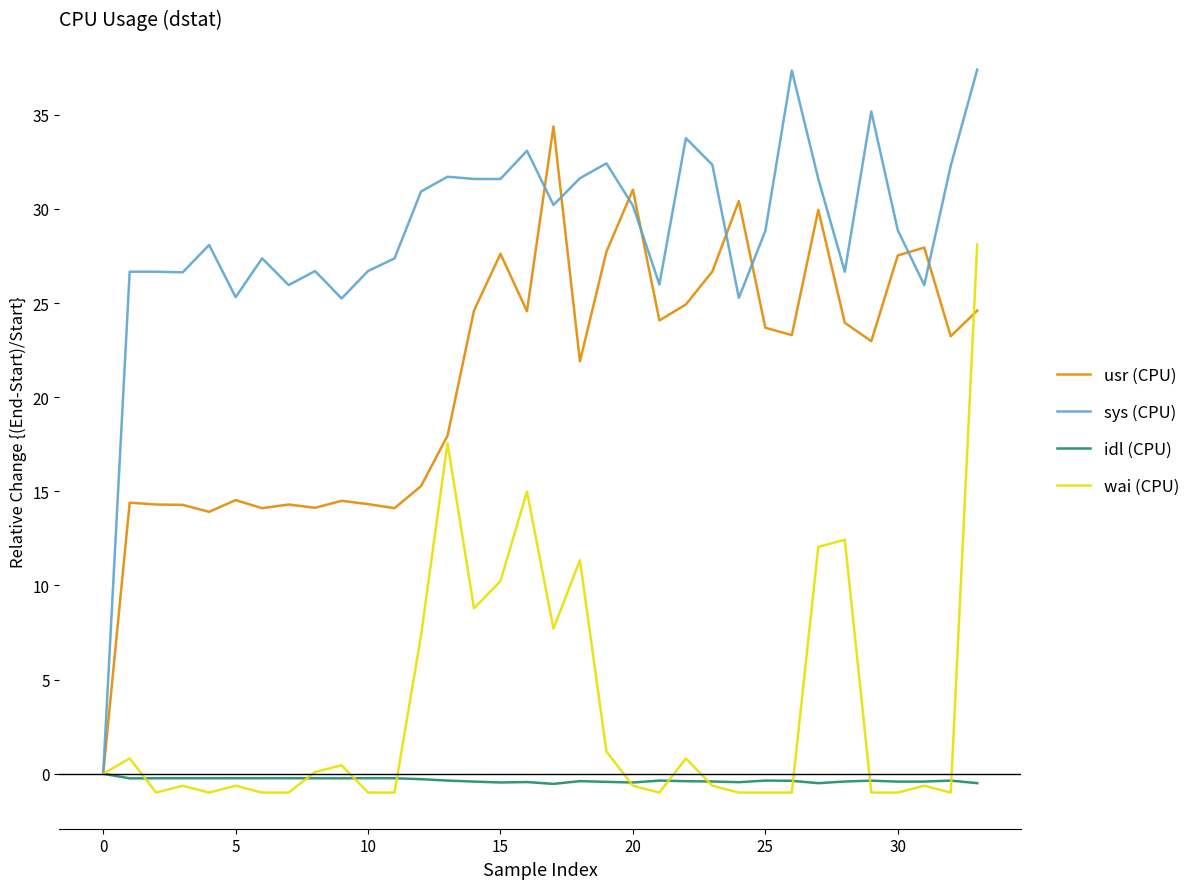

At how many categories does at least one series exceed 22?

33